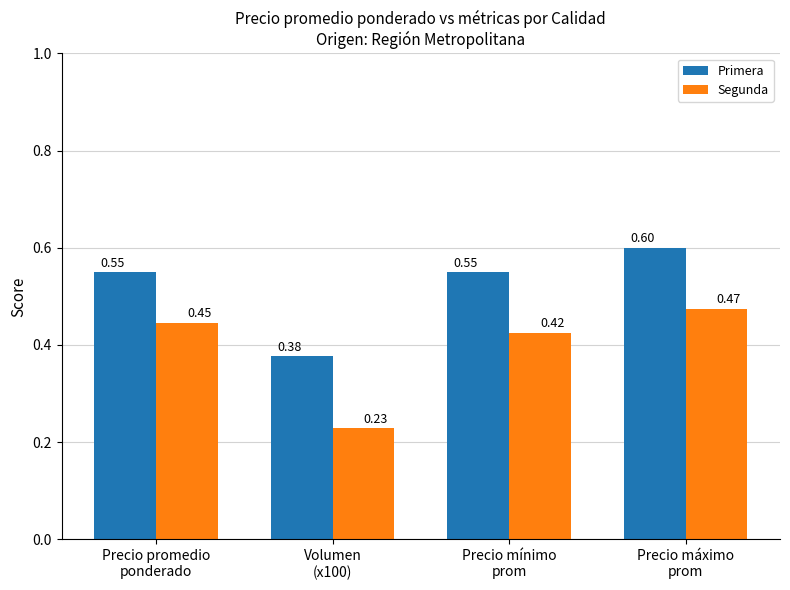

Which series has the largest range (max minus min)?

Segunda